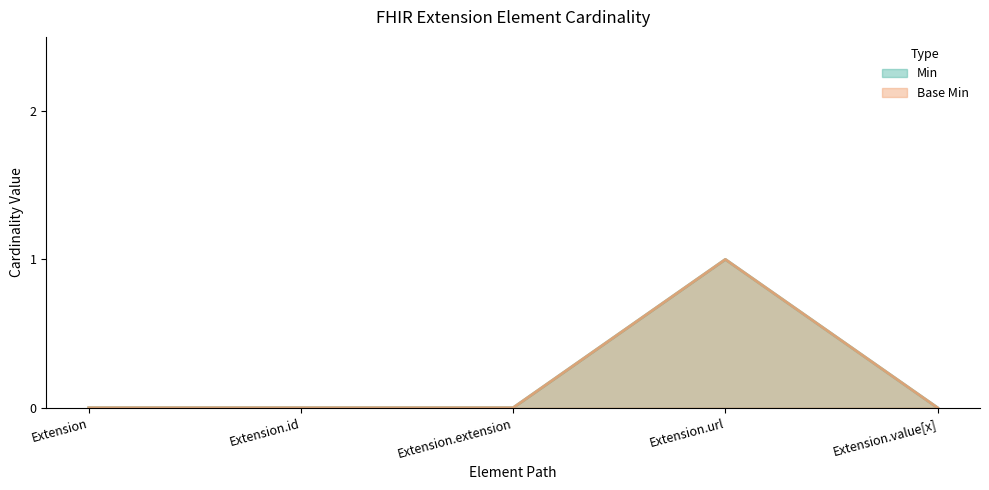

What are all the series names shown in the legend?

Min, Base Min